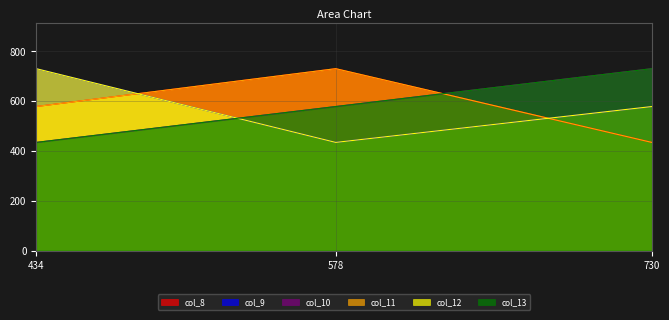

Between 434 and 730, which series saw the biggest shift?

col_10